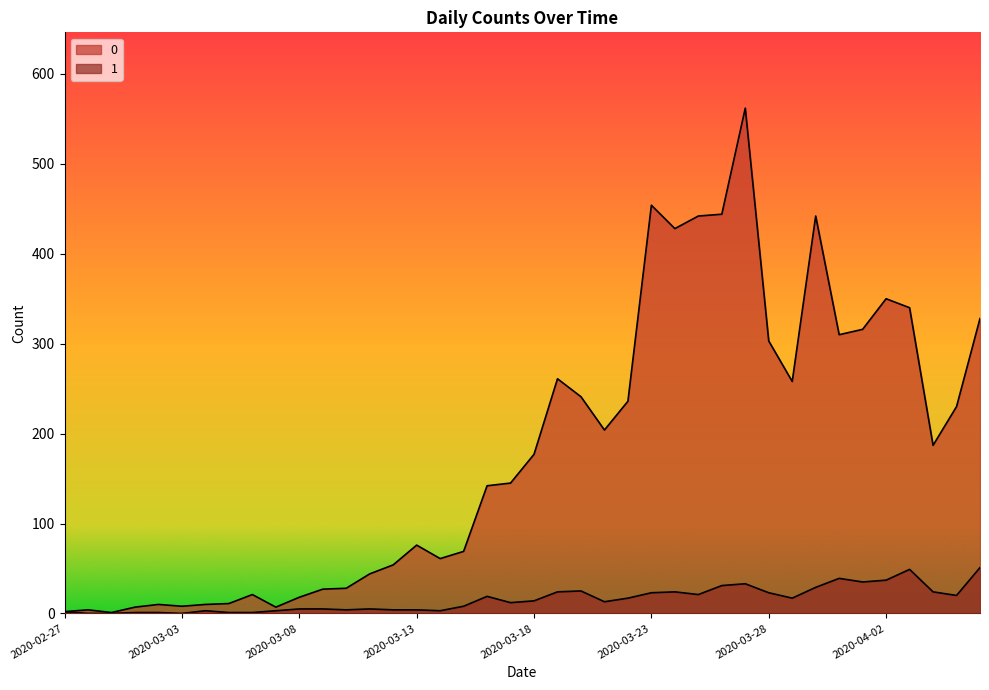

At which category is the sum across all series the highest?

2020-03-27